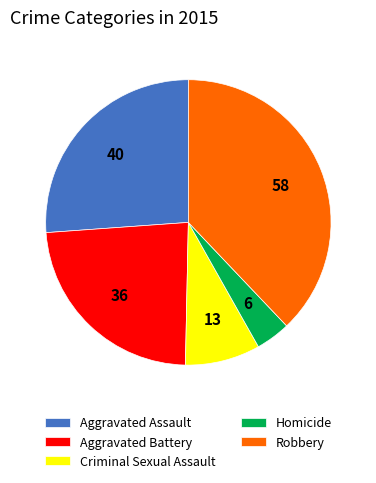

Is Aggravated Battery the majority of the pie?

No